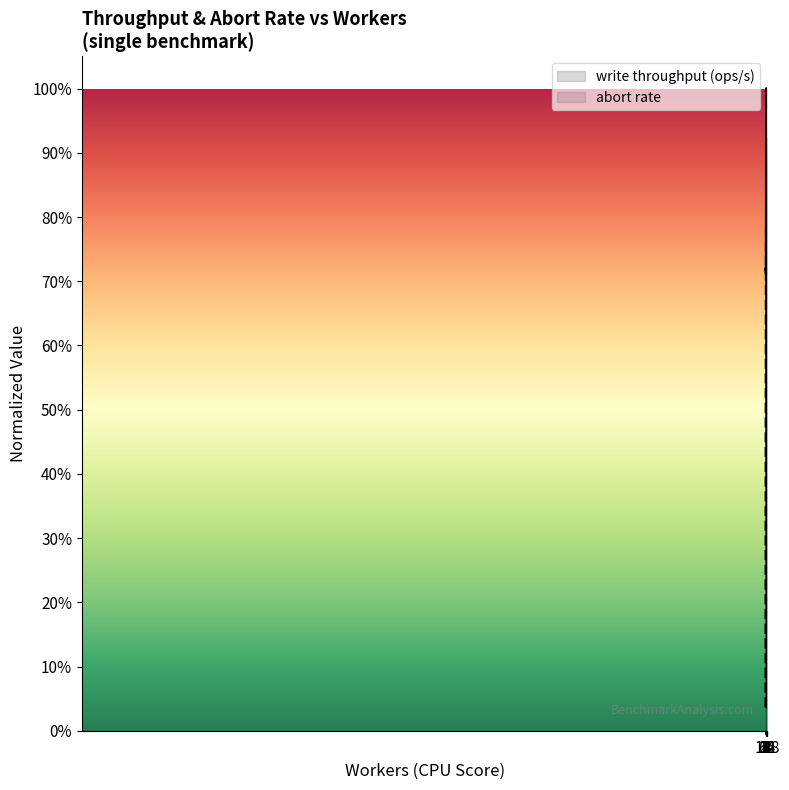

What is the difference between the maximum and second lowest values in the abort rate series?

0.4